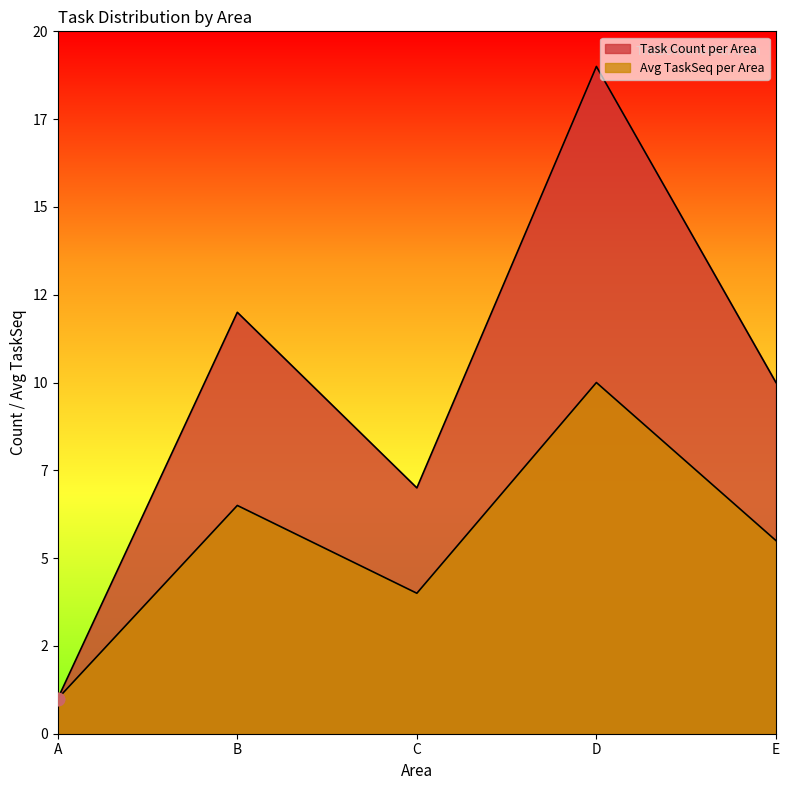

What are all the series names shown in the legend?

Task Count per Area, Avg TaskSeq per Area